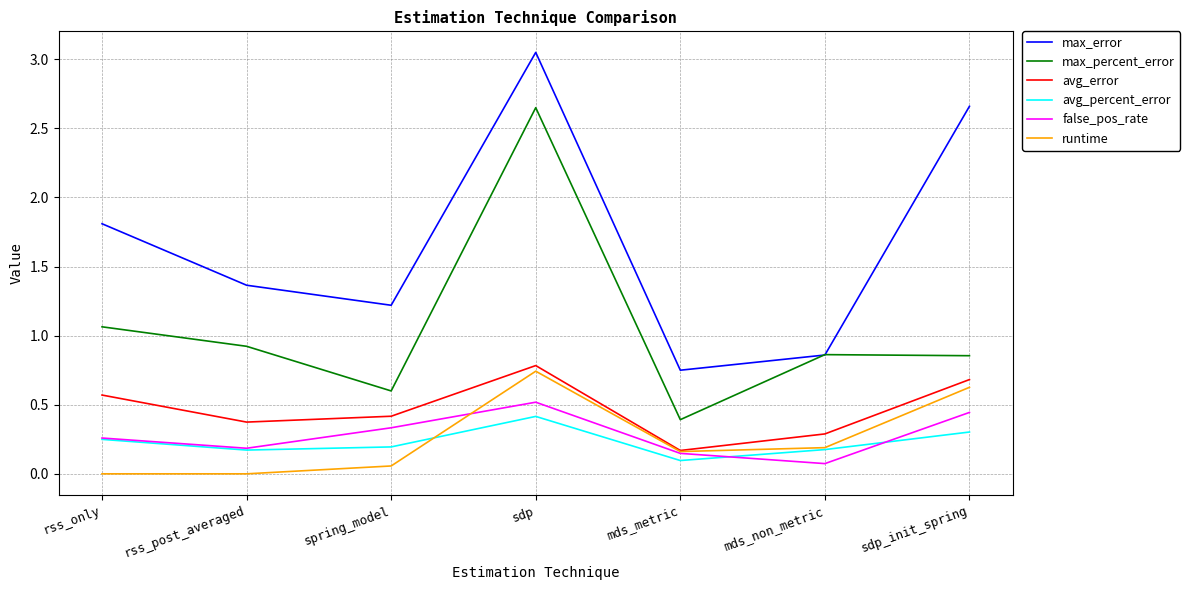

What is the total value across all series at spring_model?

2.8